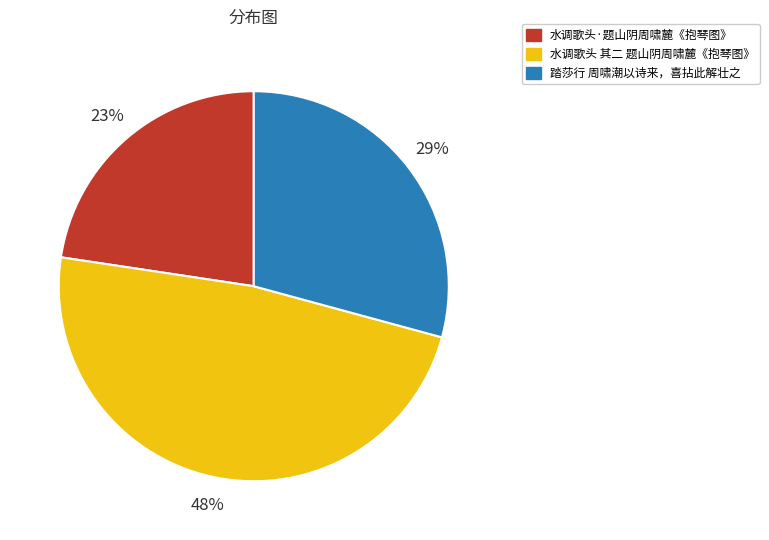

Between 水调歌头 其二 题山阴周啸麓《抱琴图》 and 踏莎行 周啸潮以诗来，喜拈此解壮之, which is larger?

水调歌头 其二 题山阴周啸麓《抱琴图》